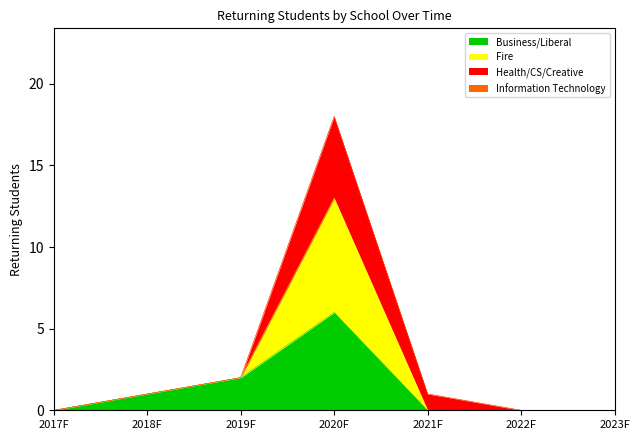

Which has a higher value, 2022F or 2019F?

2019F